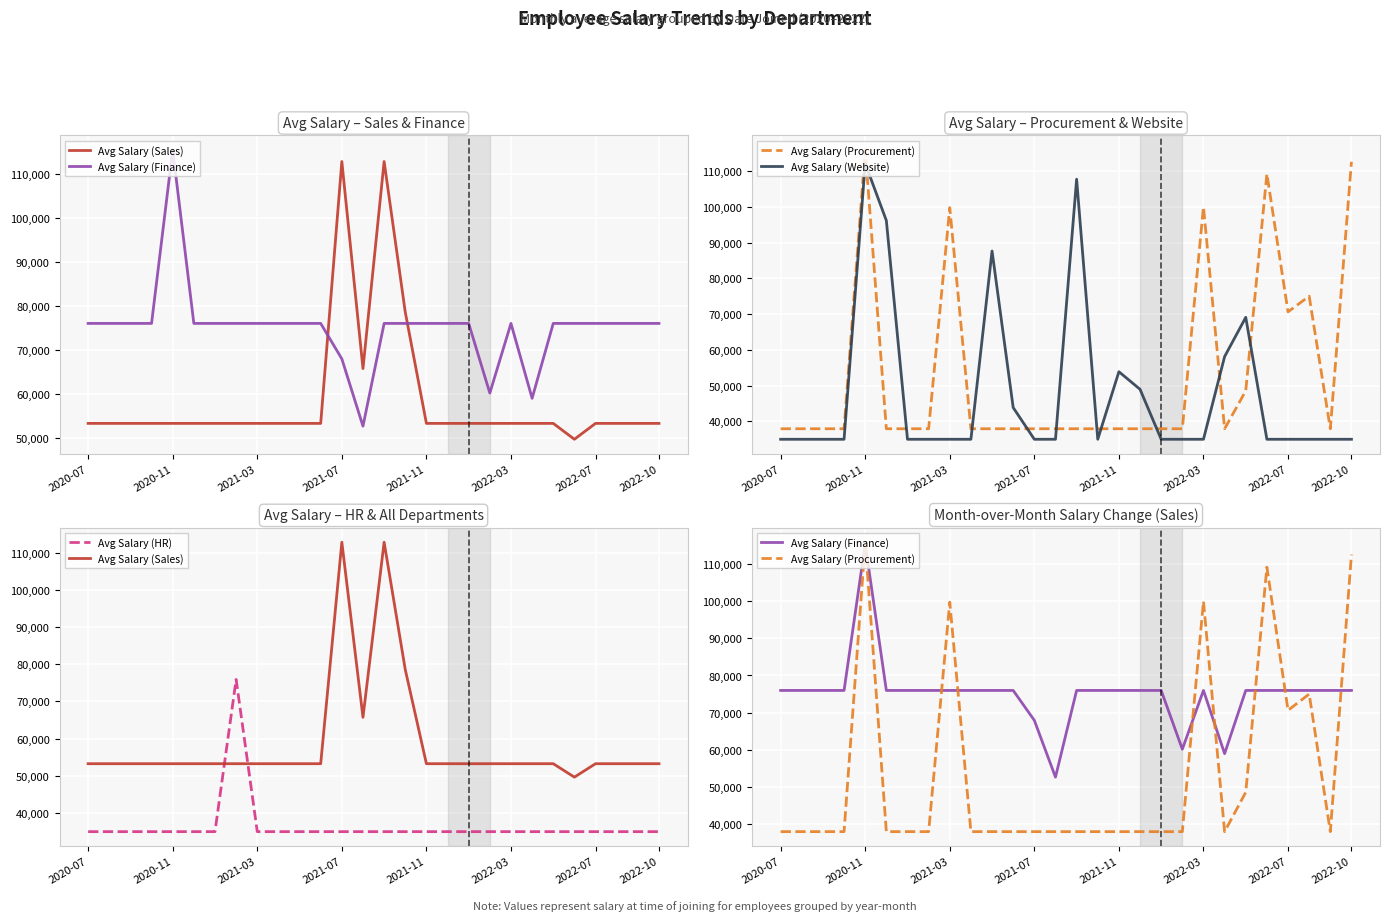

What is the value of the Avg Salary (Website) point at the 5th from the left?

112110